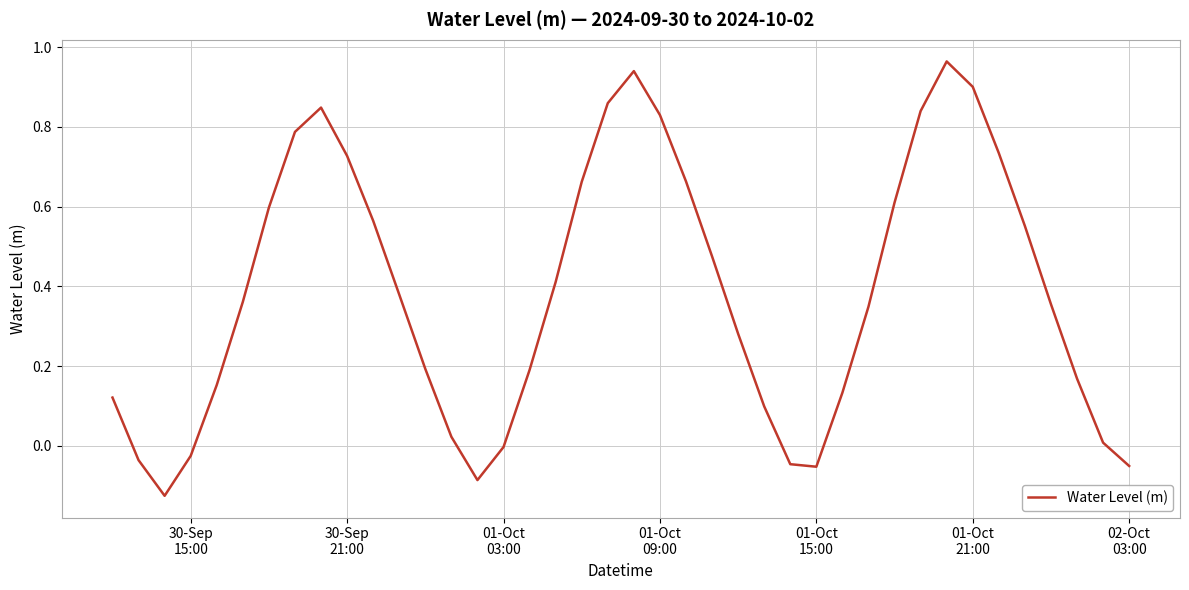

What is the difference between the maximum and minimum values?

1.1